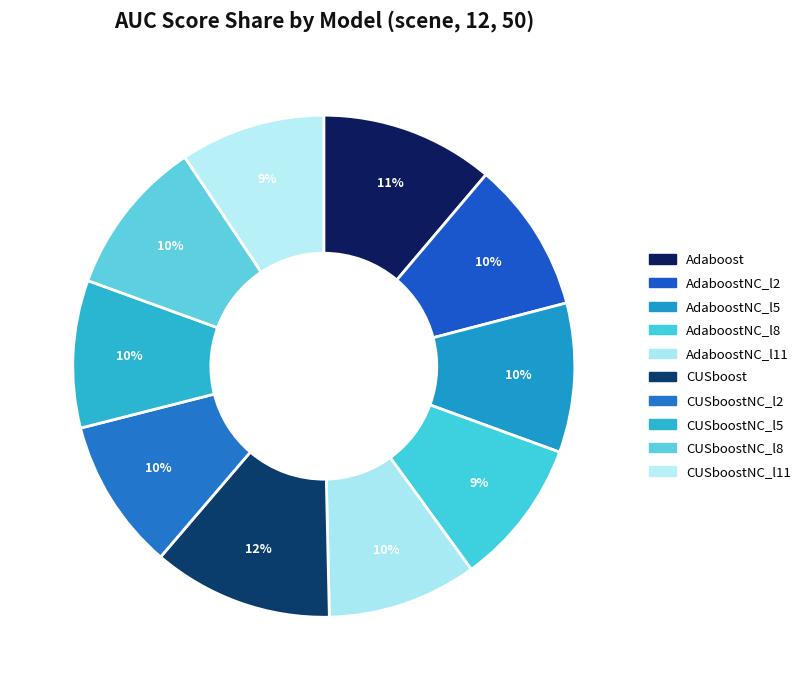

To the nearest percent, what is the average slice percentage?

10%